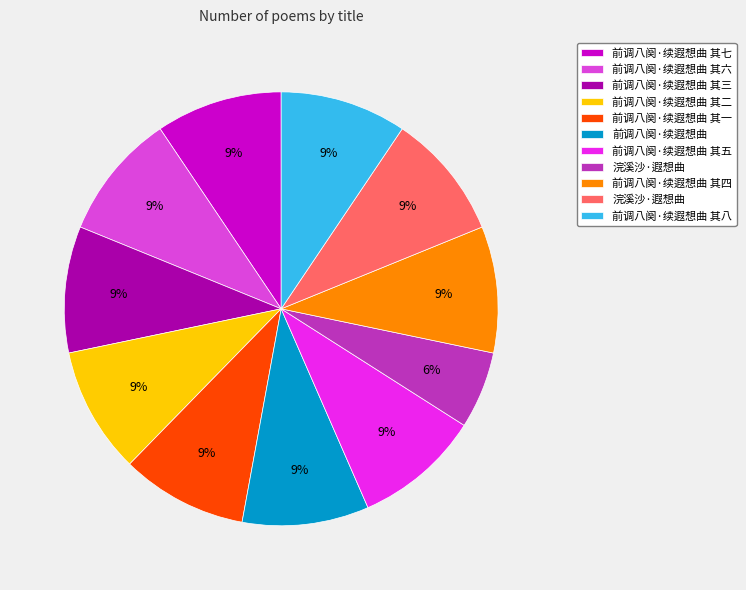

Is there a majority slice in this chart?

No